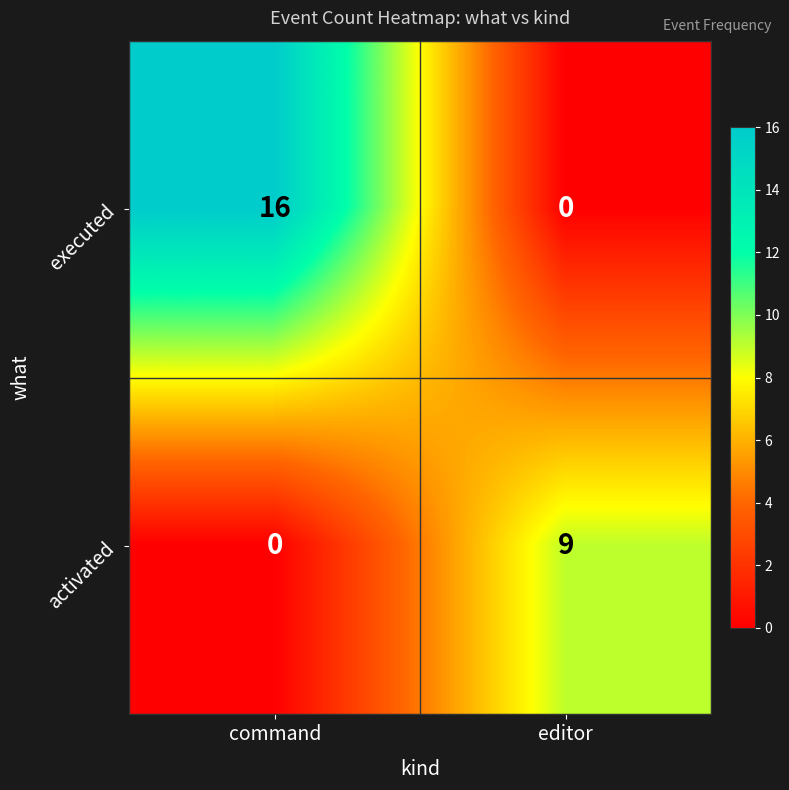

At editor, list the series in order from smallest to largest.

executed, activated